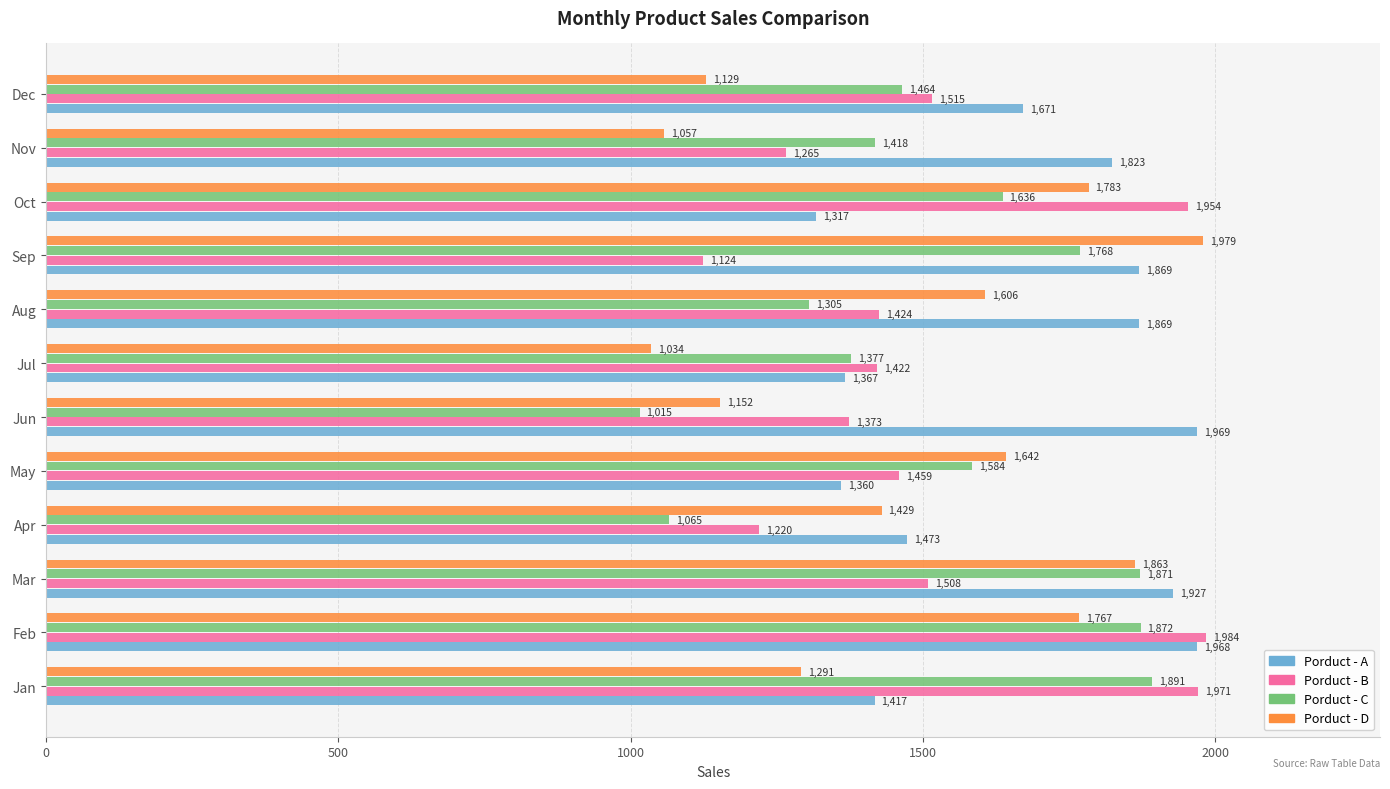

The Porduct - D series shows 860 at May. True or false?

False